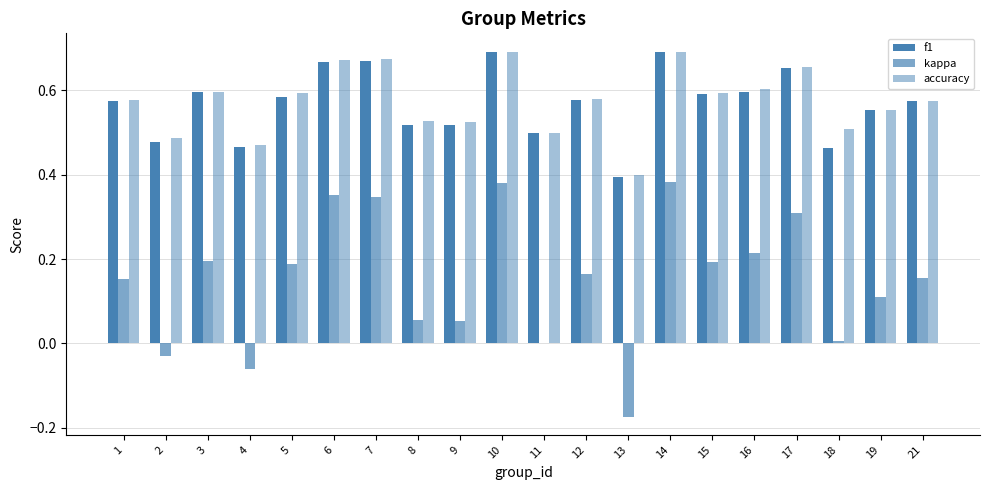

Are the bars grouped side by side (vs. stacked)?

Yes